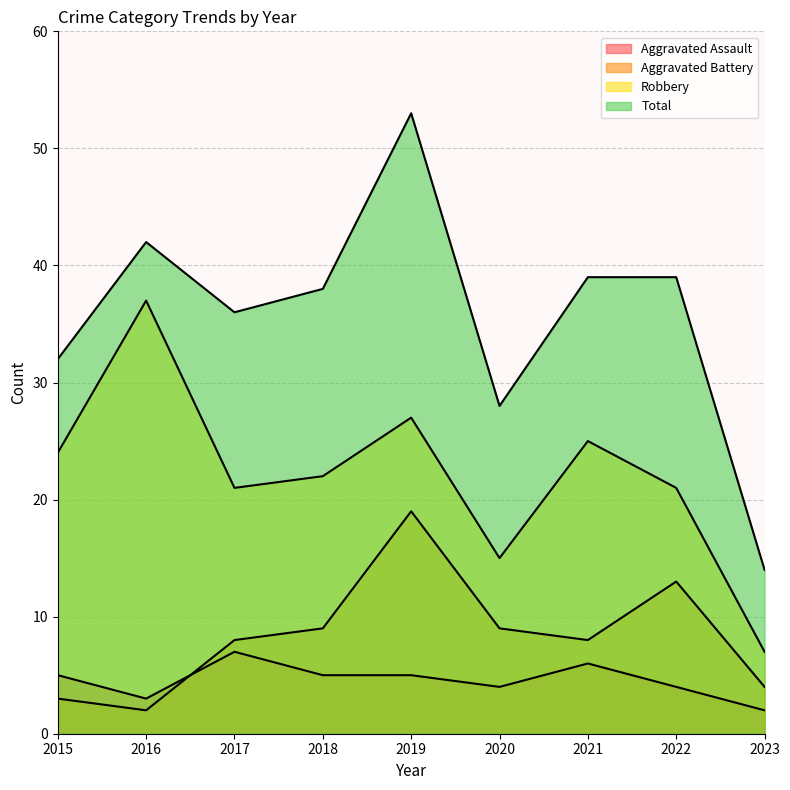

True or false: Aggravated Battery and Total cross at least once.

False